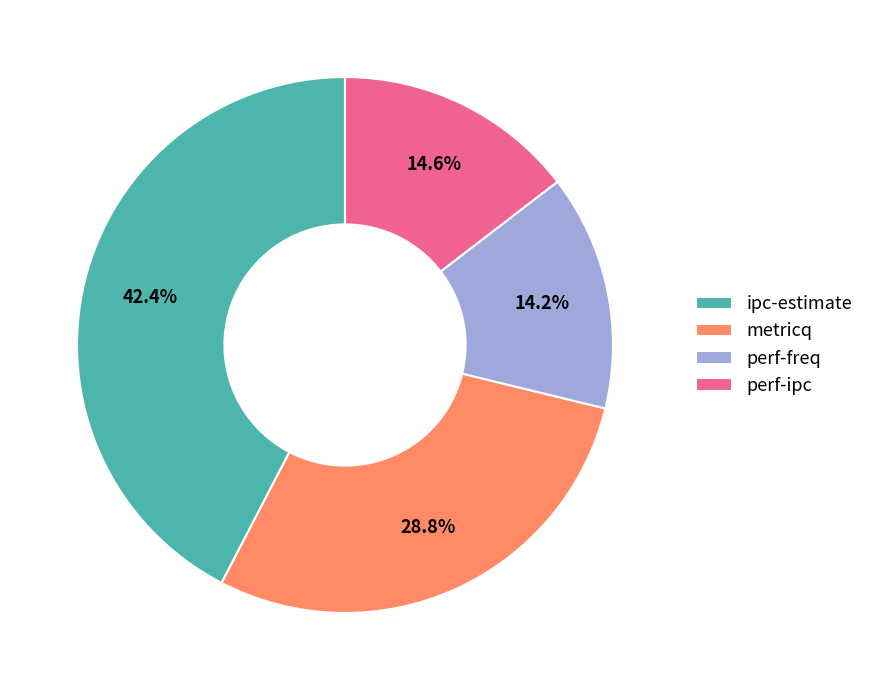

Which category has the biggest portion of the pie?

ipc-estimate